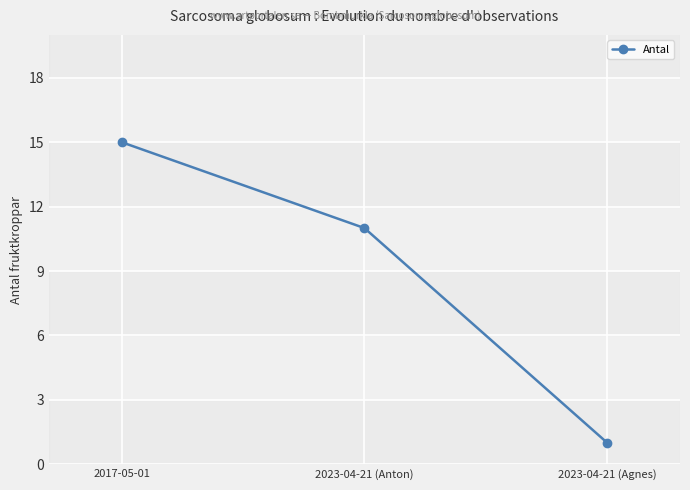

What is the difference between the values at 2017-05-01 and 2023-04-21 (Agnes)?

14